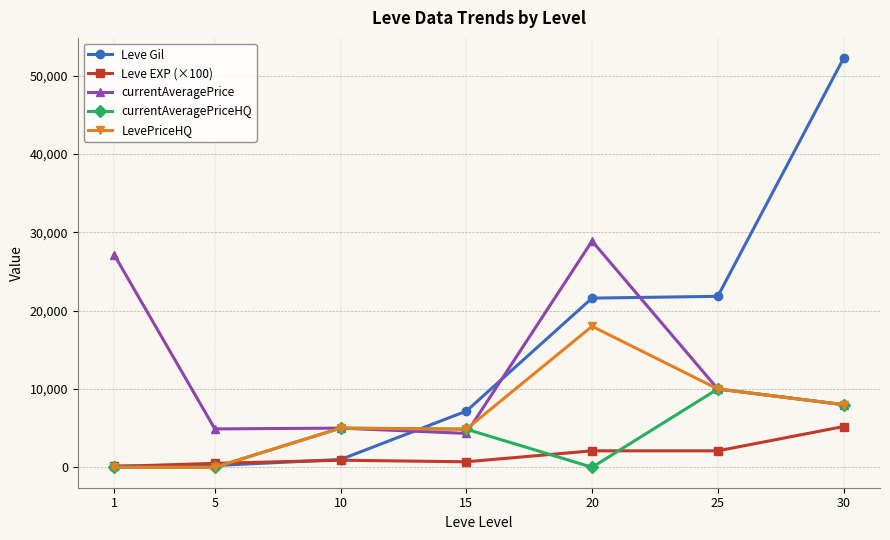

What is the difference between the second highest and minimum values in the currentAveragePriceHQ series?

7998